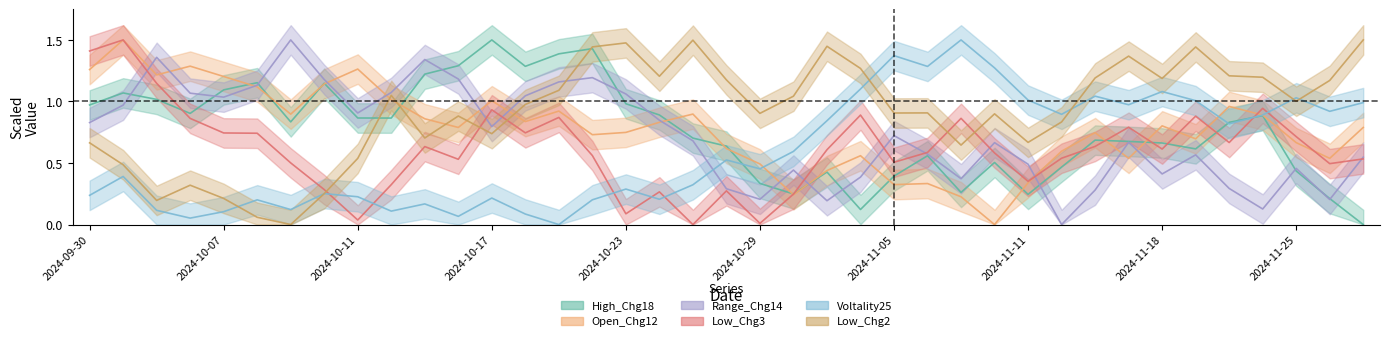

What is the spread (max minus min) of values at 2024-10-30?

0.8